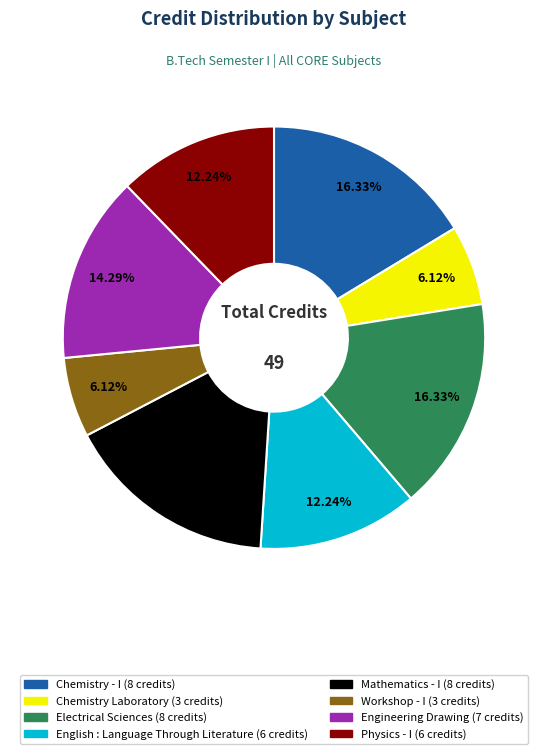

Is there any slice that represents more than half of the pie?

No